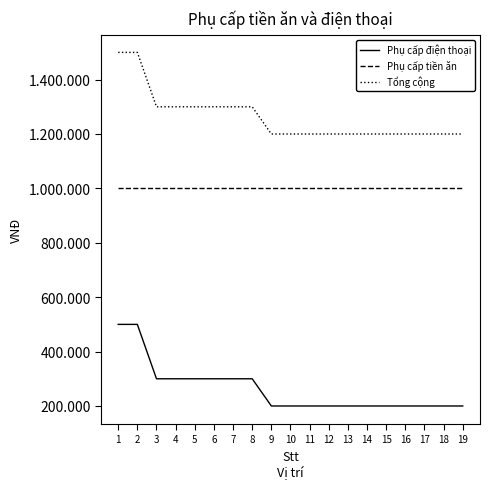

Is this an area chart (filled region under the line)?

No